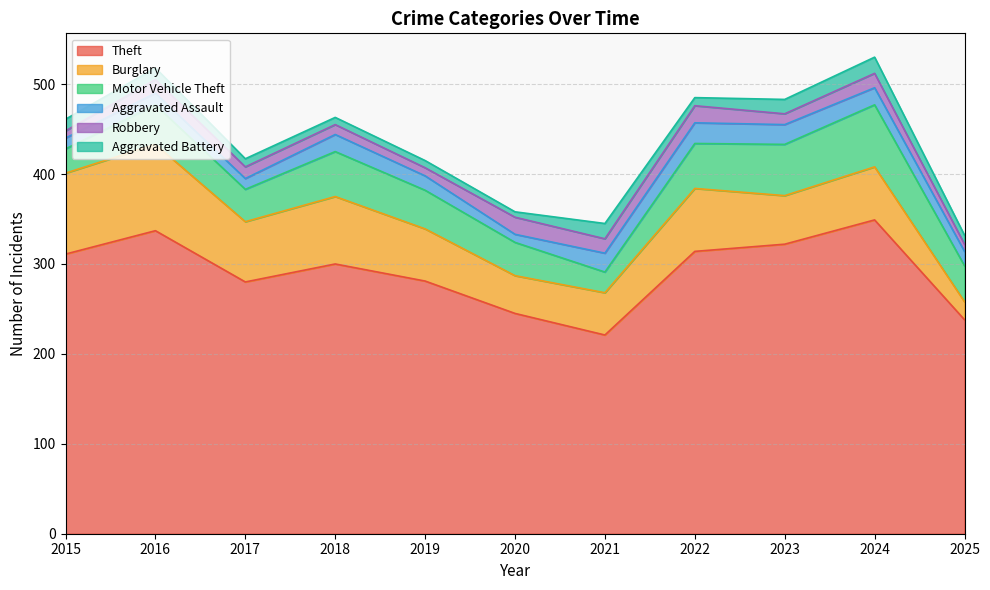

Which series has the largest total across all categories?

Theft